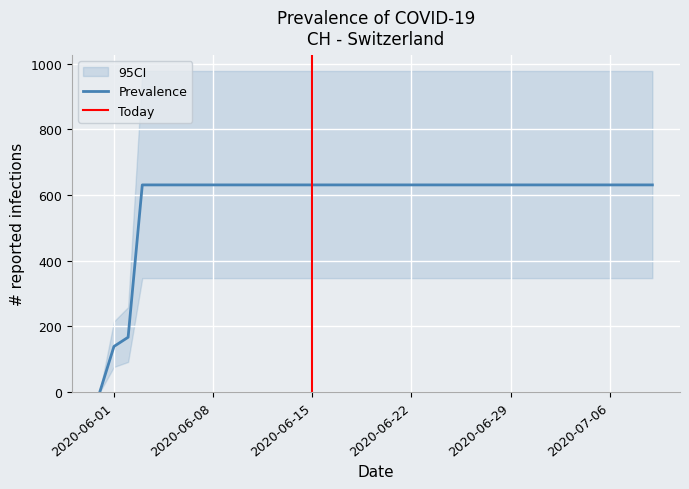

List the labels in order of value, smallest first.

2020-05-31, 2020-06-01, 2020-06-02, 2020-06-03, 2020-06-04, 2020-06-05, 2020-06-06, 2020-06-07, 2020-06-08, 2020-06-09, 2020-06-10, 2020-06-11, 2020-06-12, 2020-06-13, 2020-06-14, 2020-06-15, 2020-06-16, 2020-06-17, 2020-06-18, 2020-06-19, 2020-06-20, 2020-06-21, 2020-06-22, 2020-06-23, 2020-06-24, 2020-06-25, 2020-06-26, 2020-06-27, 2020-06-28, 2020-06-29, 2020-06-30, 2020-07-01, 2020-07-02, 2020-07-03, 2020-07-04, 2020-07-05, 2020-07-06, 2020-07-07, 2020-07-08, 2020-07-09